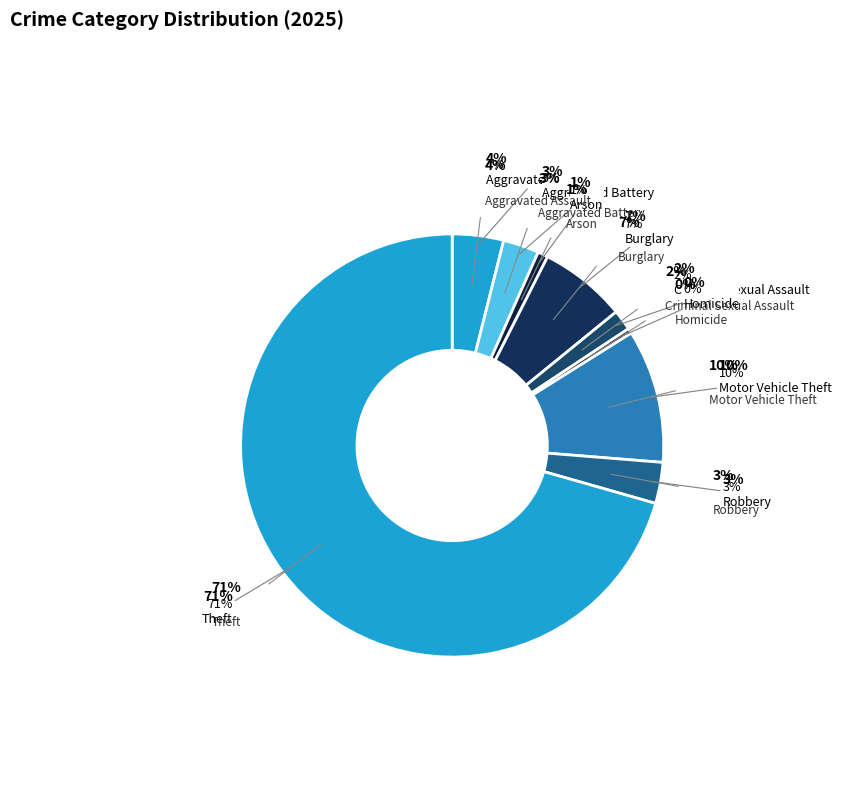

Count the number of slices in the pie.

9